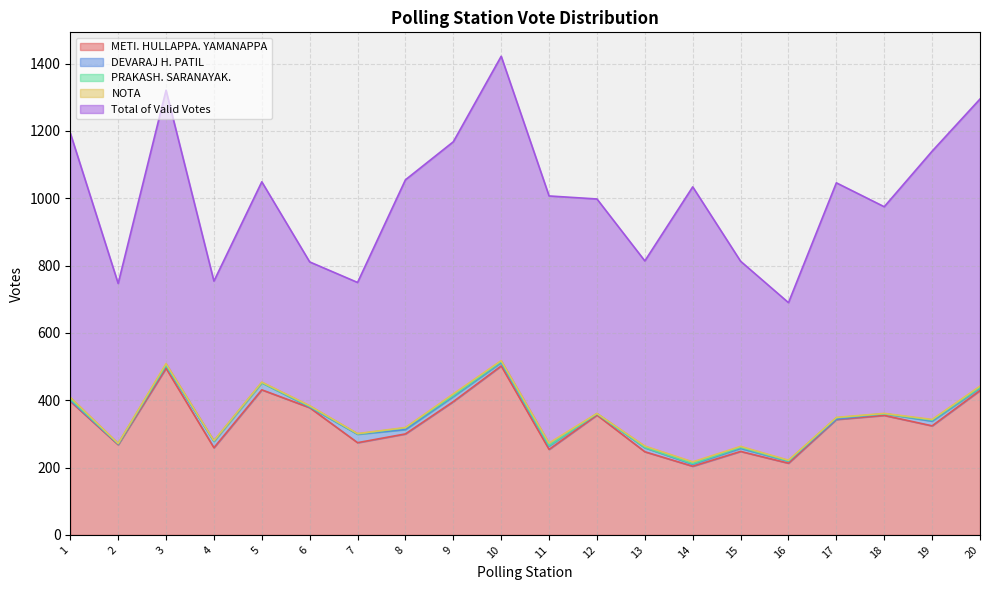

At 11, list the series in order from largest to smallest.

Total of Valid Votes, METI. HULLAPPA. YAMANAPPA, DEVARAJ H. PATIL, NOTA, PRAKASH. SARANAYAK.